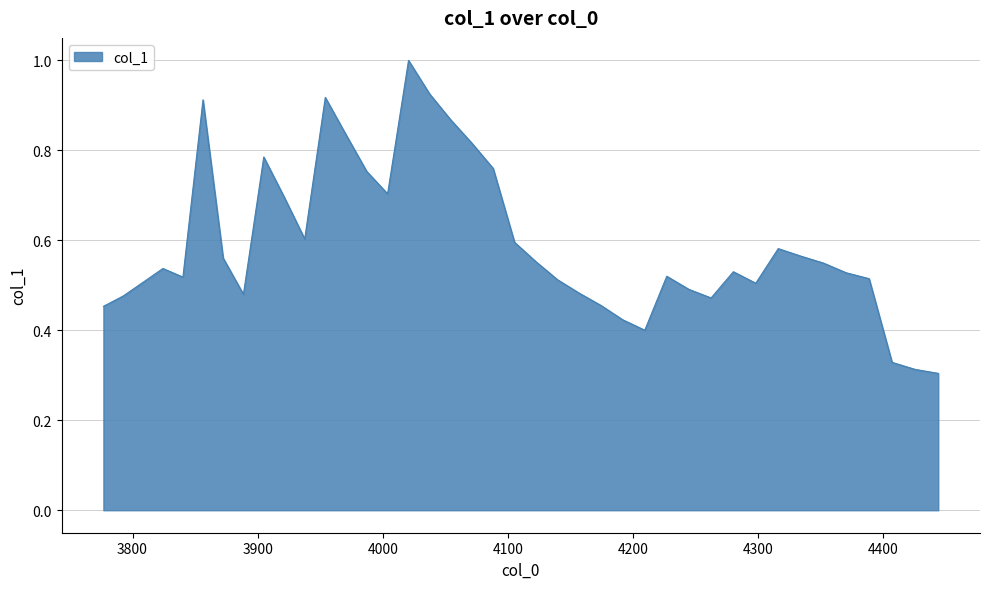

Does the chart display data point markers on the line(s)?

No